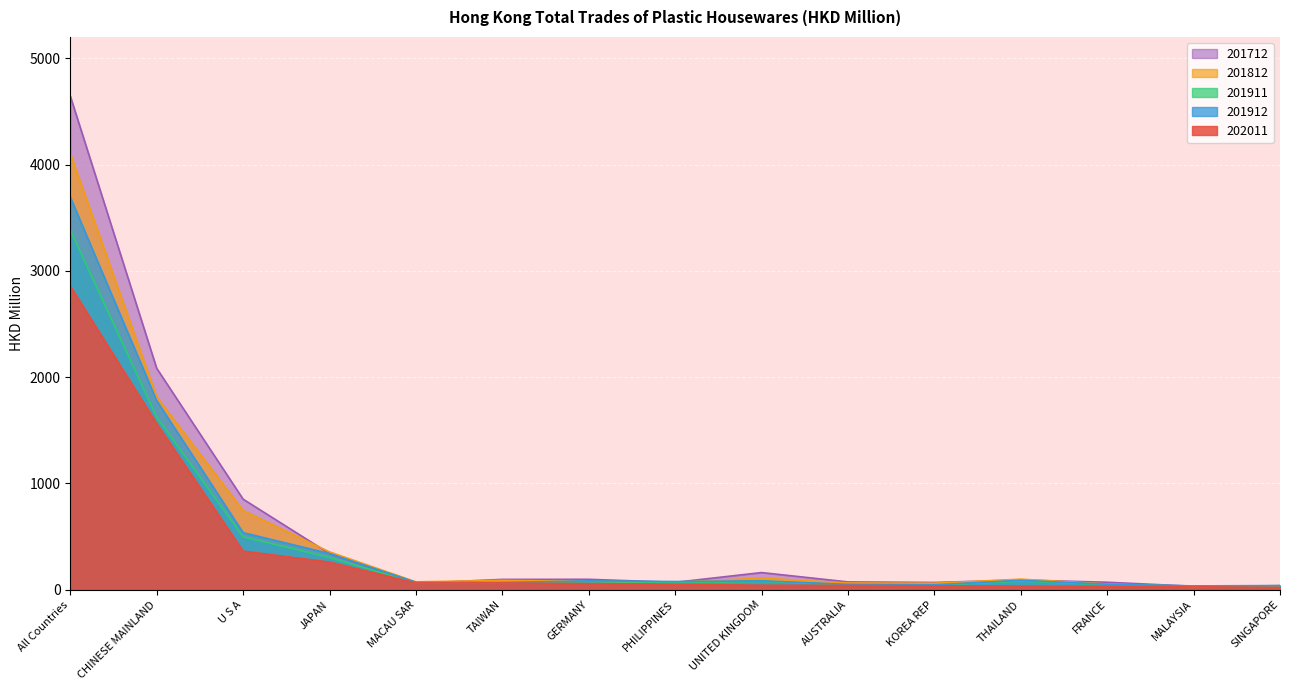

What is the total value across all series at SINGAPORE?

174.1